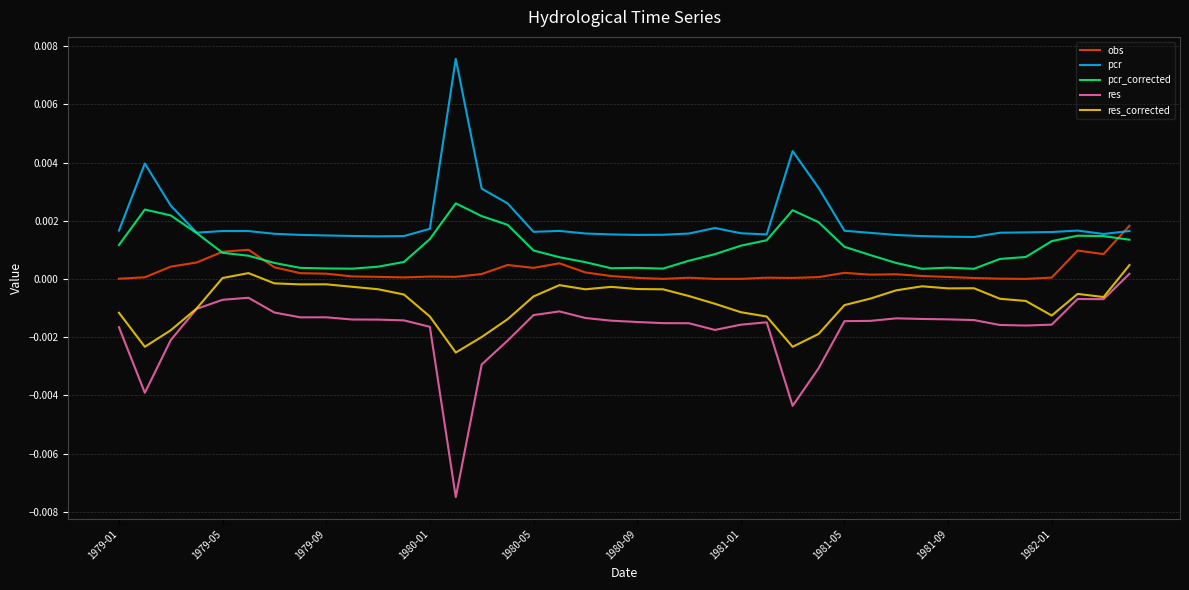

Rank the series by their average value, from lowest to highest.

res, res_corrected, obs, pcr_corrected, pcr